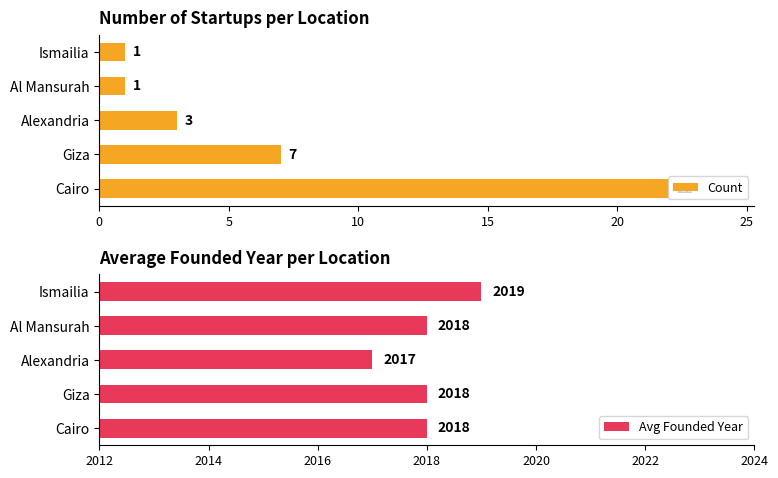

What is the sum of the Avg Founded Year values at Cairo and Al Mansurah?

4036